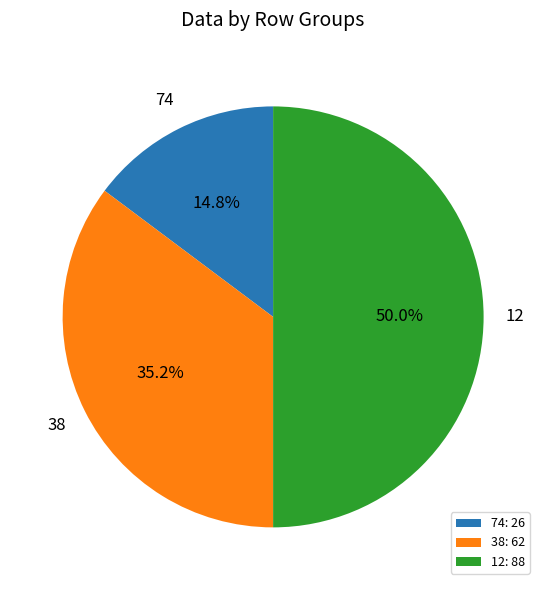

Is 74 the majority of the pie?

No